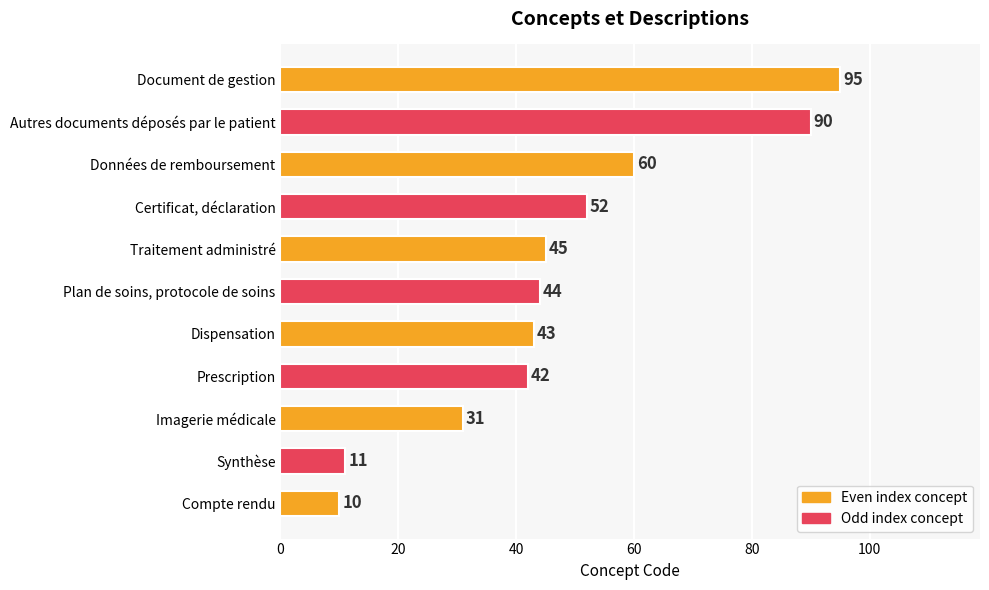

Which label corresponds to the largest value in the chart?

Document de gestion